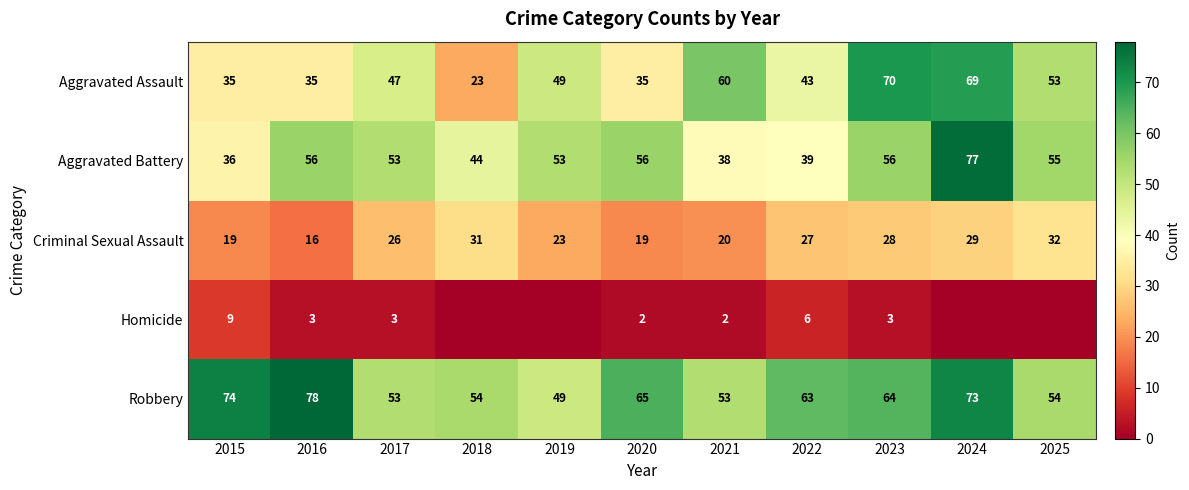

At 2022, list the series in order from smallest to largest.

Homicide, Criminal Sexual Assault, Aggravated Battery, Aggravated Assault, Robbery